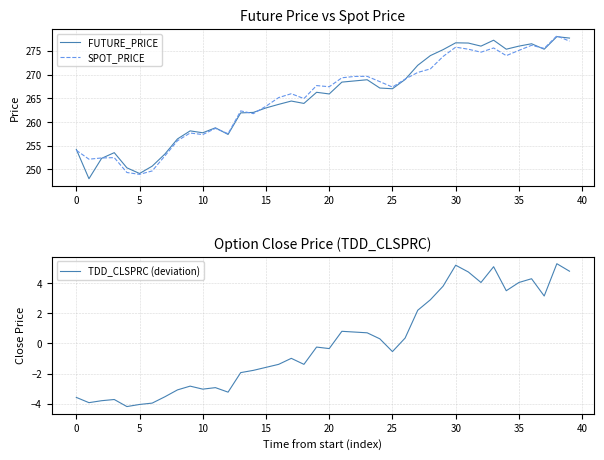

What is the sum of the FUTURE_PRICE values at 29 and 22?

543.9